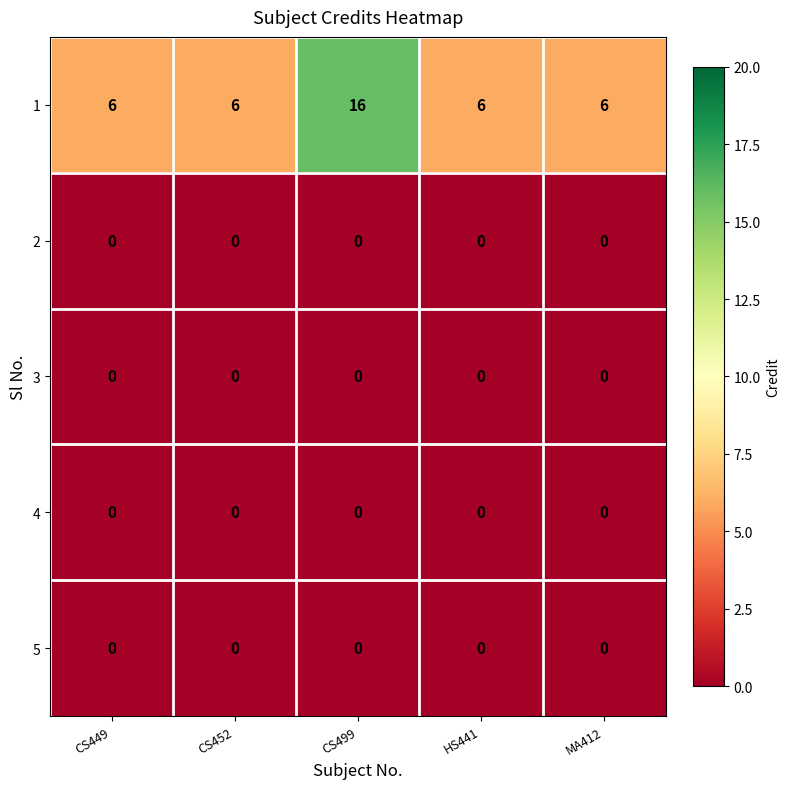

What is the total value across all series at CS449?

6